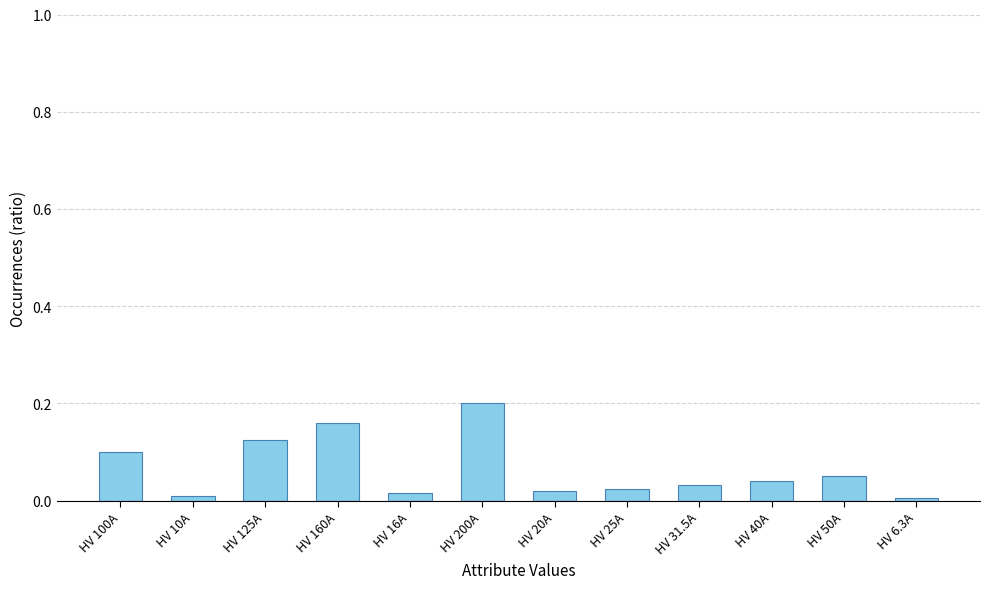

What position from the right is HV 20A?

6